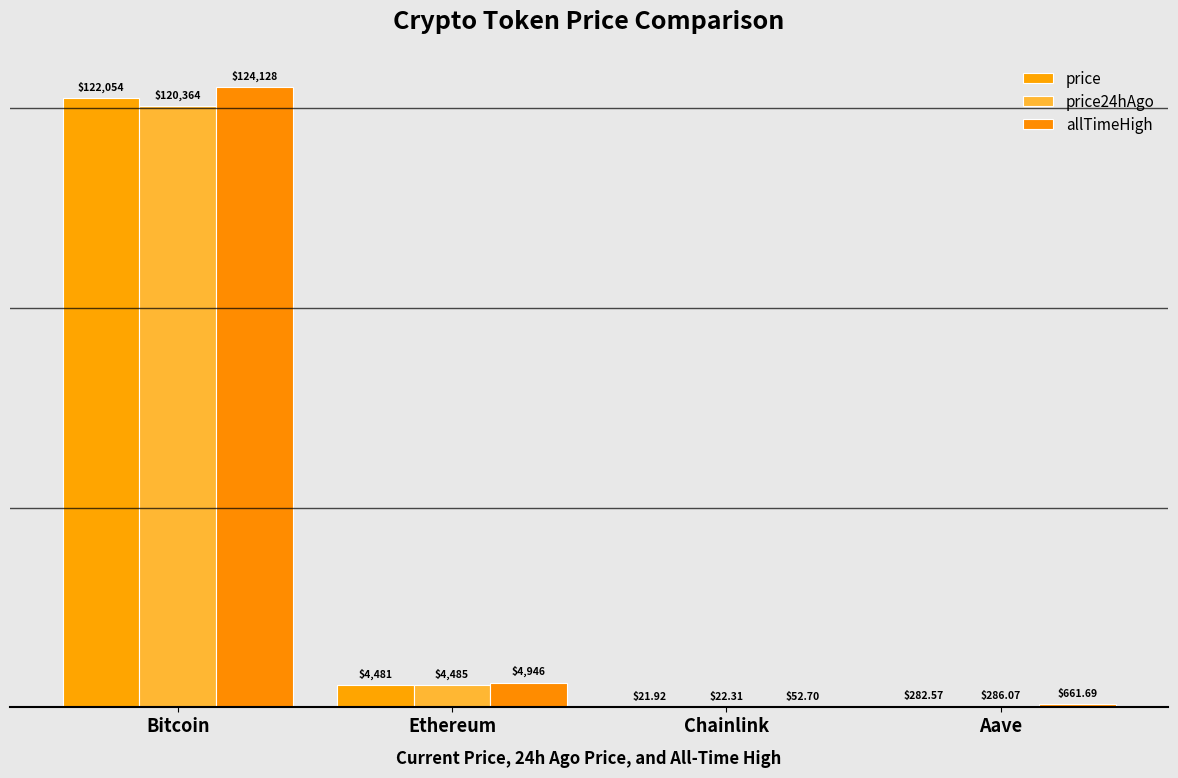

How many groups of bars are there?

4